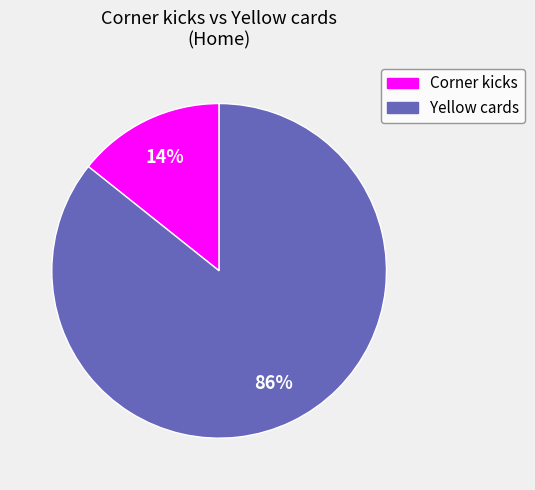

Is the sum of Yellow cards and Corner kicks greater than half?

Yes